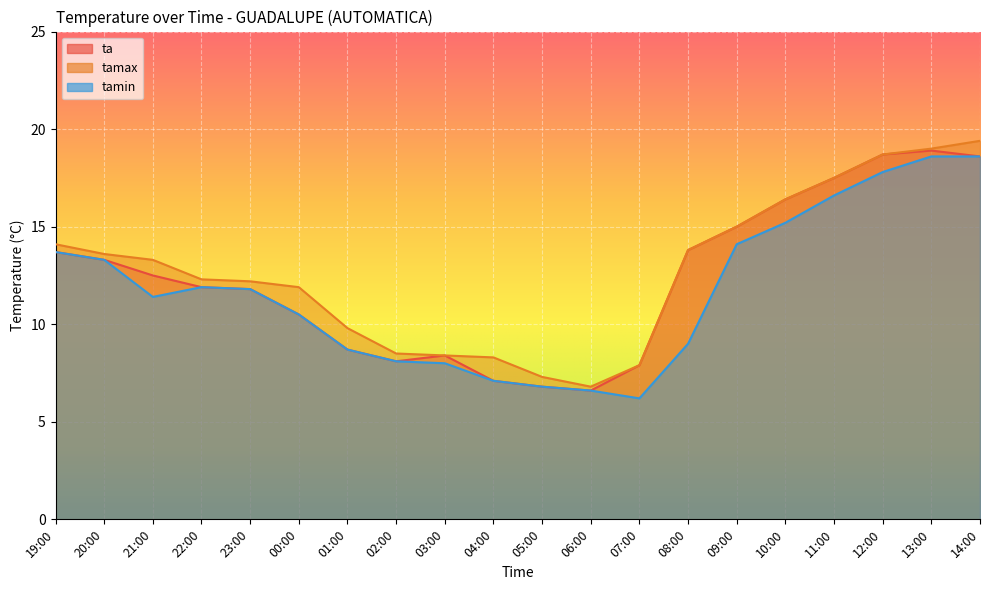

What is the sum of all tamax values?

254.2